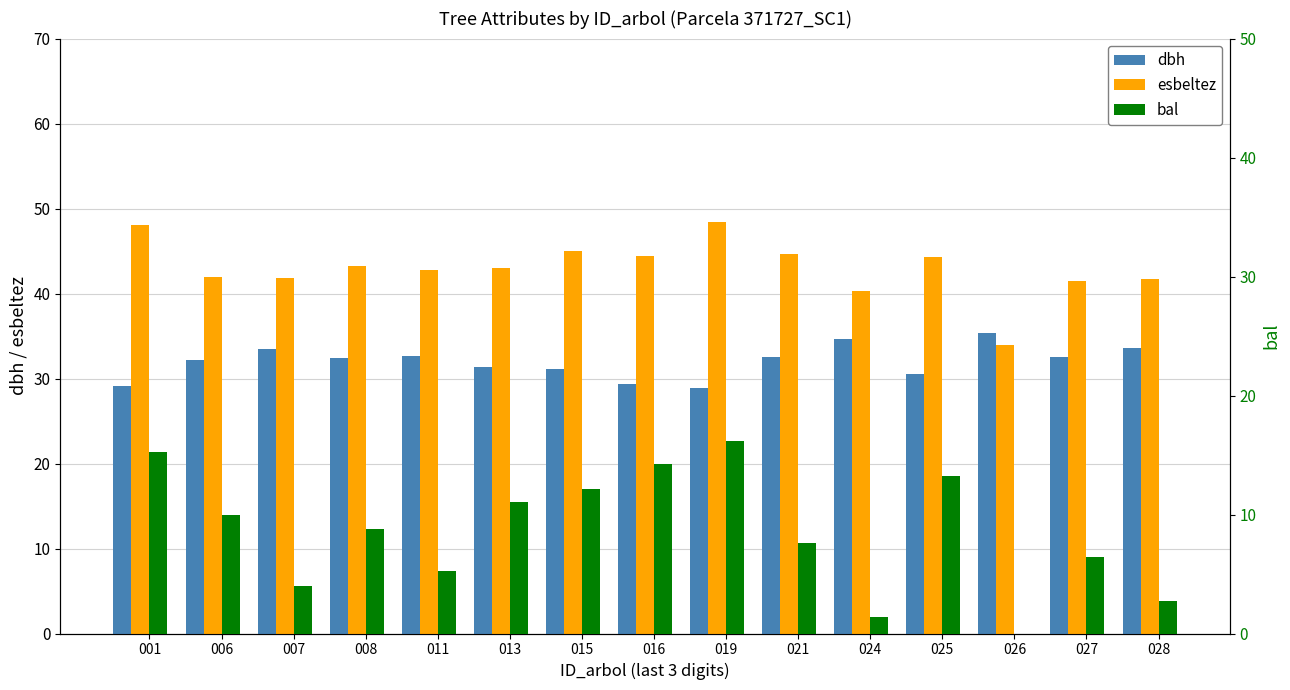

Which series changed the most between 013 and 025?

bal